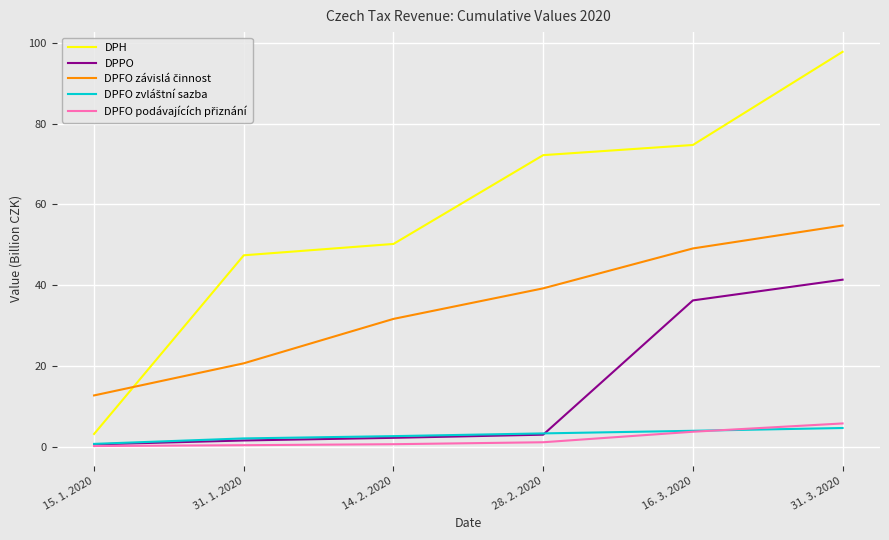

What is the difference between the maximum and minimum values in the DPPO series?

40.8